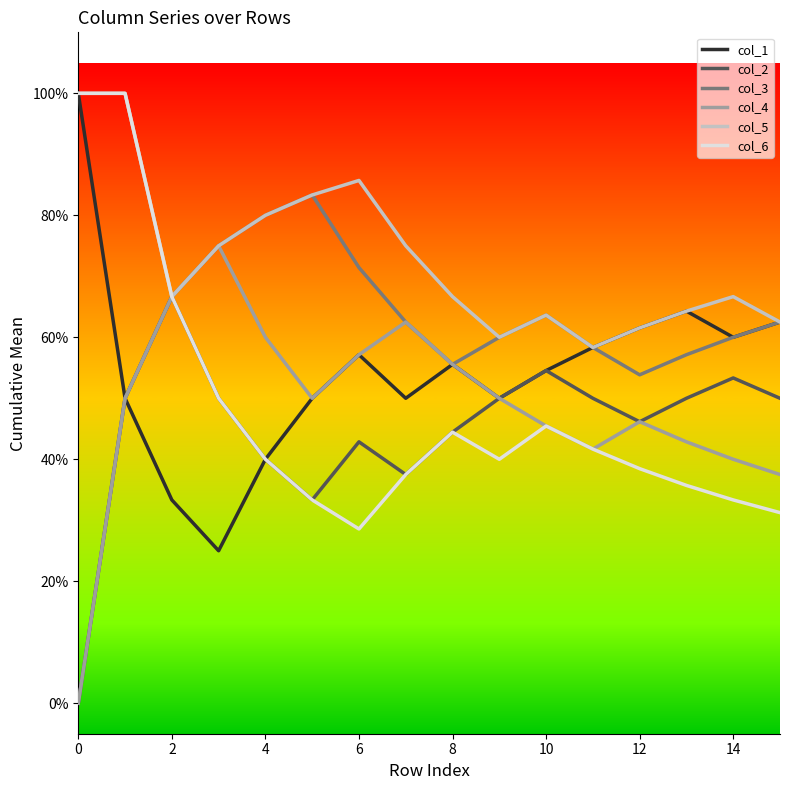

Is this an area chart (filled region under the line)?

No